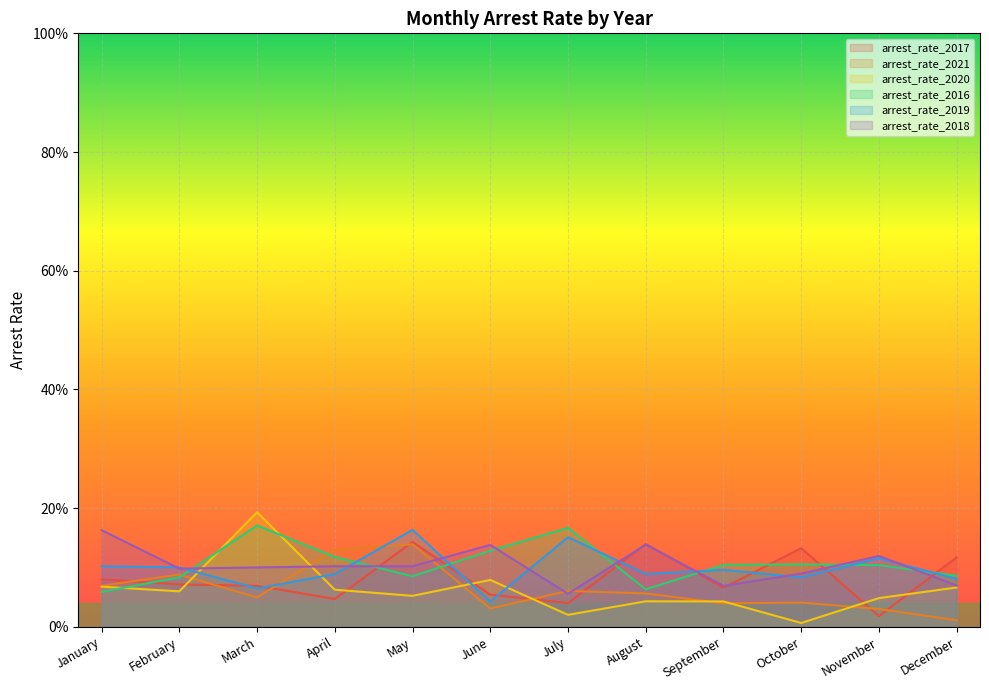

Reading left to right, list all the values displayed in this chart.

arrest_rate_2017: January=0.1	February=0.1	March=0.1	April=0.0	May=0.1	June=0.1	July=0.0	August=0.1	September=0.1	October=0.1	November=0.0	December=0.1
arrest_rate_2021: January=0.1	February=0.1	March=0.0	April=0.1	May=0.1	June=0.0	July=0.1	August=0.1	September=0.0	October=0.0	November=0.0	December=0.0
arrest_rate_2020: January=0.1	February=0.1	March=0.2	April=0.1	May=0.1	June=0.1	July=0.0	August=0.0	September=0.0	October=0.0	November=0.0	December=0.1
arrest_rate_2016: January=0.1	February=0.1	March=0.2	April=0.1	May=0.1	June=0.1	July=0.2	August=0.1	September=0.1	October=0.1	November=0.1	December=0.1
arrest_rate_2019: January=0.1	February=0.1	March=0.1	April=0.1	May=0.2	June=0.0	July=0.2	August=0.1	September=0.1	October=0.1	November=0.1	December=0.1
arrest_rate_2018: January=0.2	February=0.1	March=0.1	April=0.1	May=0.1	June=0.1	July=0.1	August=0.1	September=0.1	October=0.1	November=0.1	December=0.1